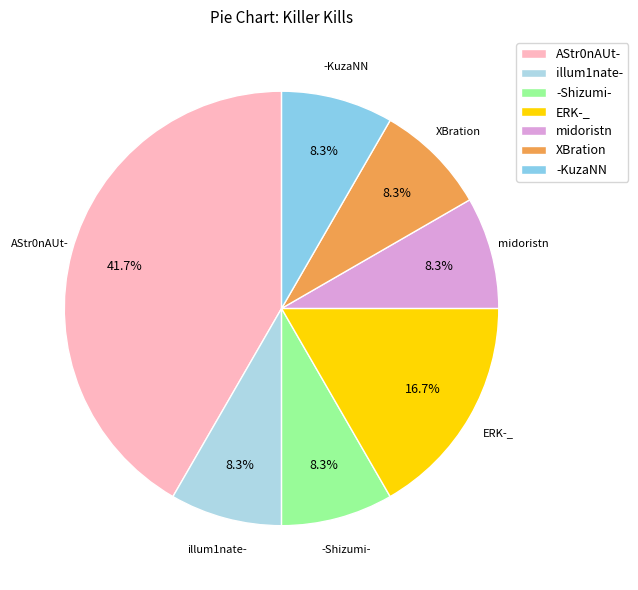

To the nearest percent, what portion does midoristn represent?

8%